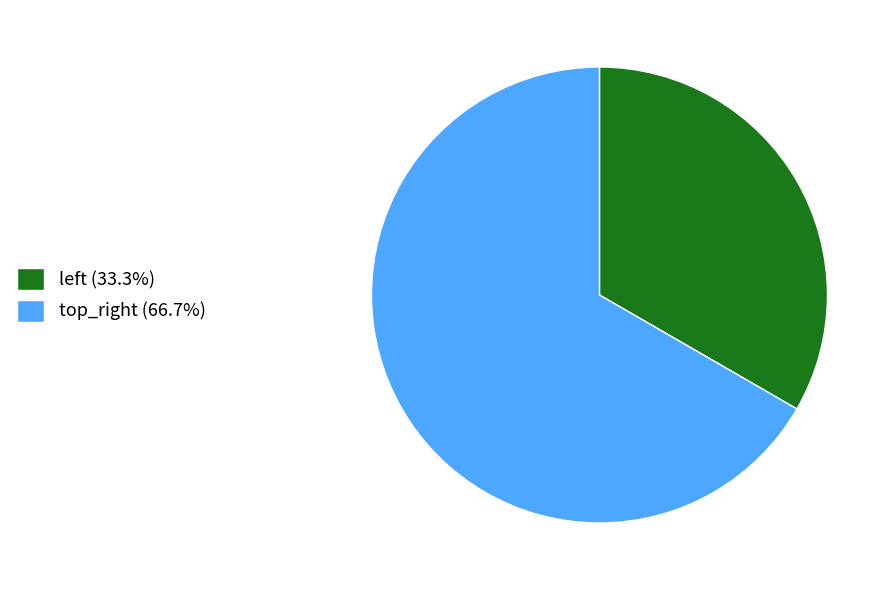

True or false: top_right accounts for 67% of the total.

True